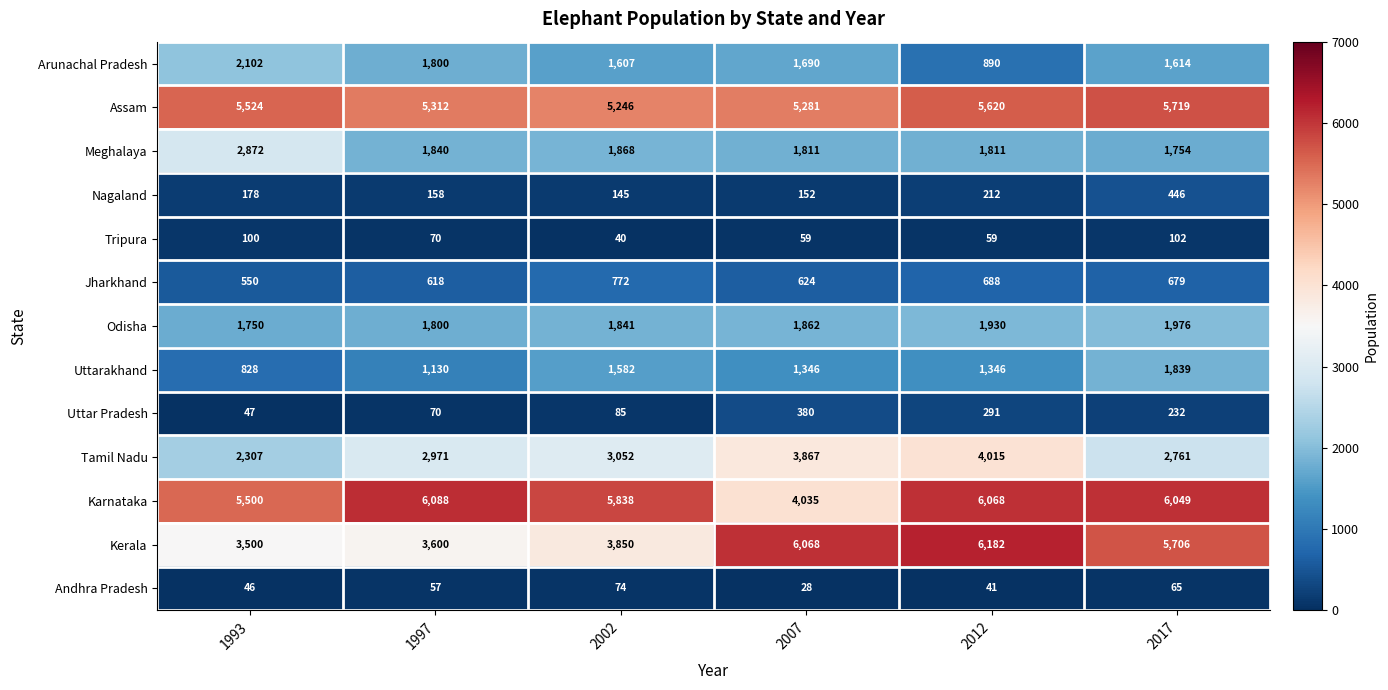

Count the number of categories in the chart.

6